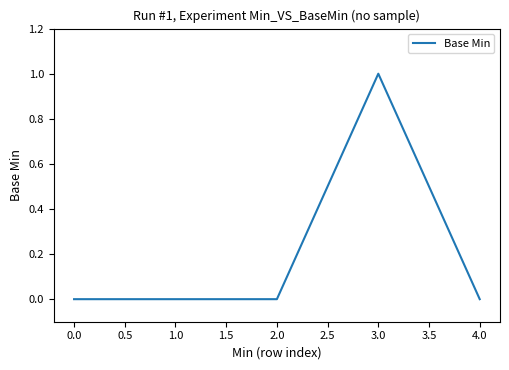

What position from the right is 3.0?

2